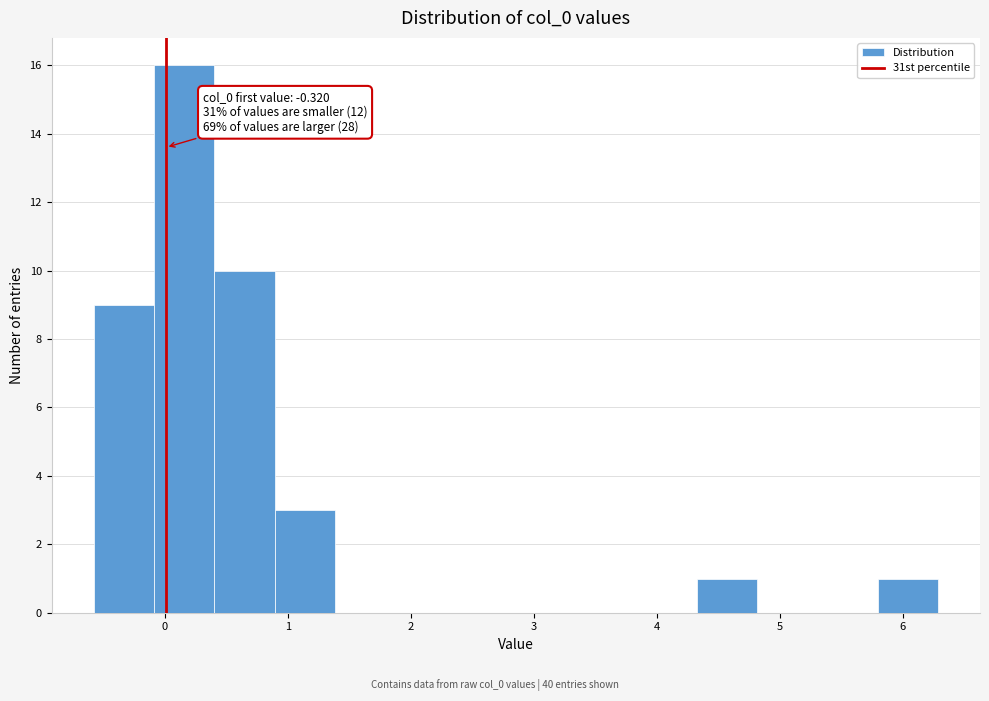

Over which range of the x-axis is the bar tallest?

-0.1 to 0.4